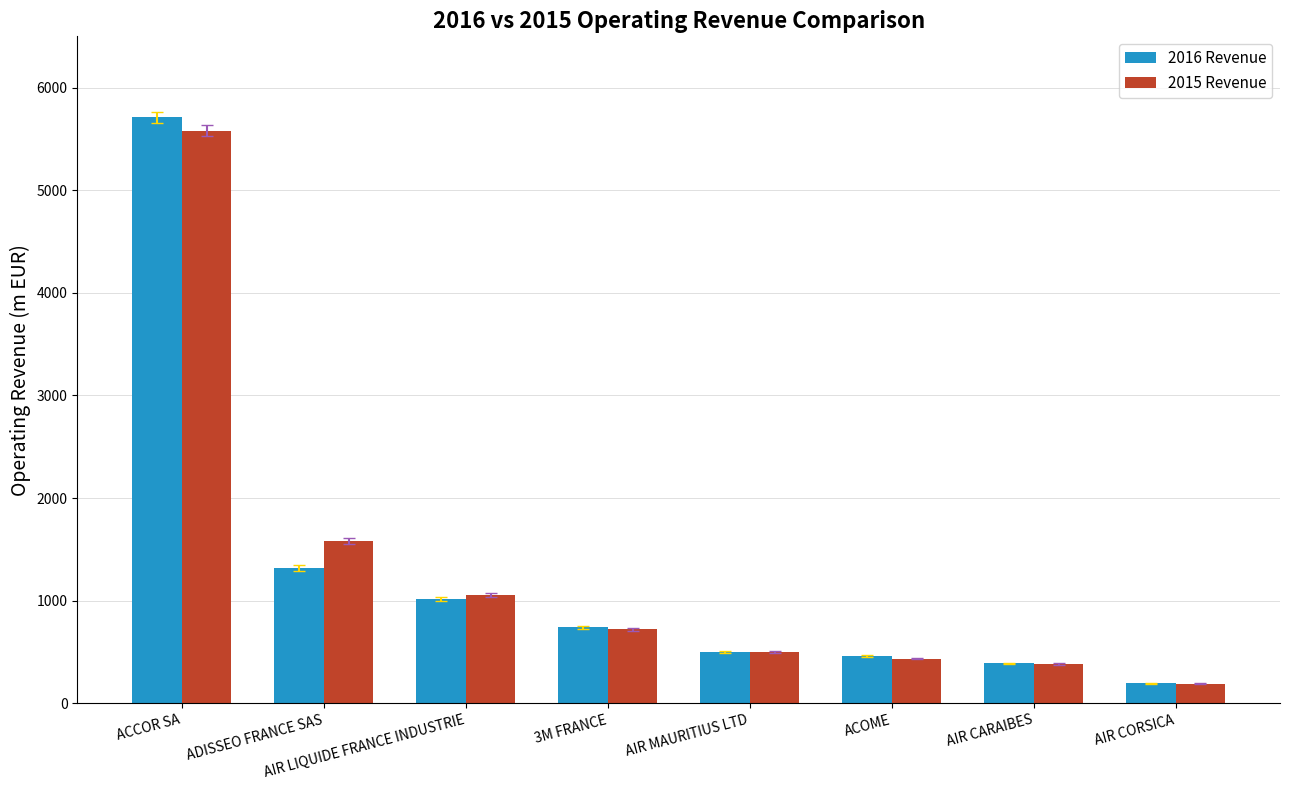

How many distinct data groups are displayed?

2